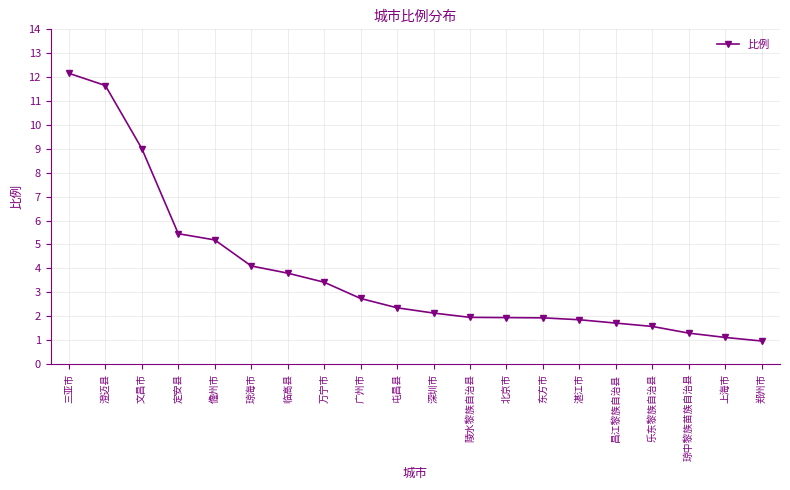

What position from the left is 北京市?

13